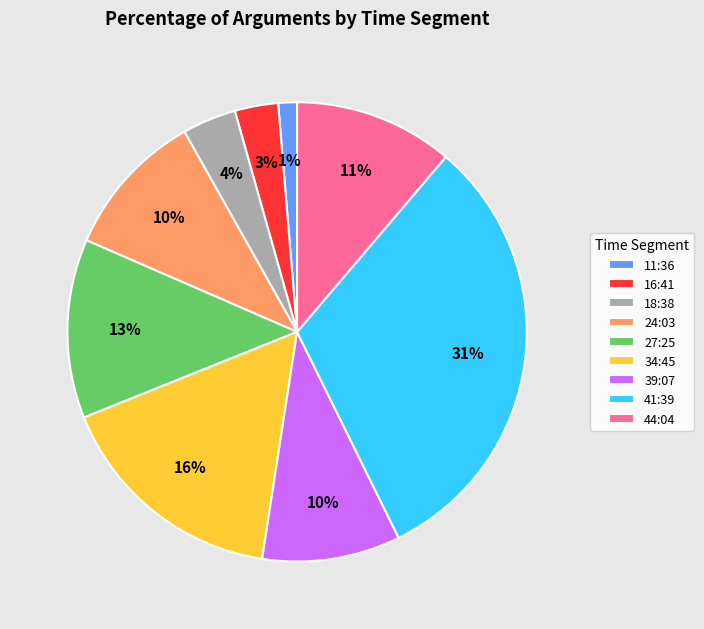

What is the largest slice in the pie chart?

41:39